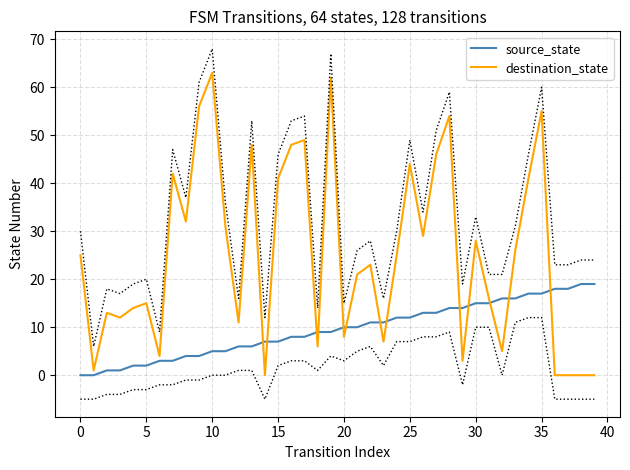

What is the difference between the maximum and minimum values in the destination_state series?

63